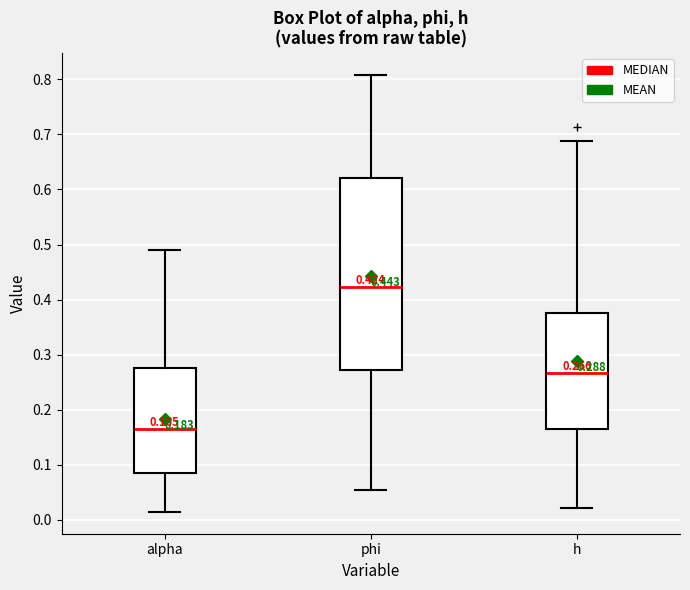

Which box is the tallest, from its lower edge to its upper edge?

phi